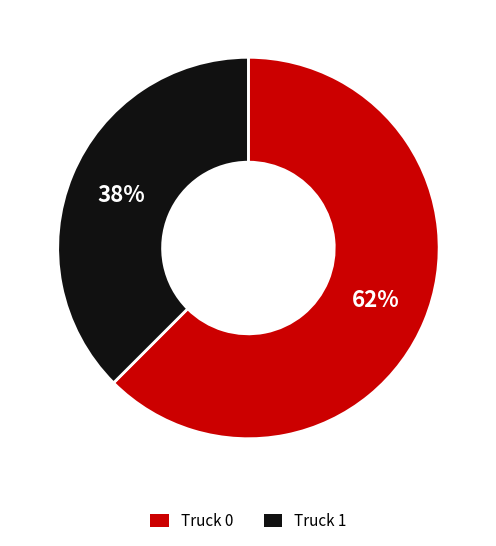

To the nearest percent, what is the combined percentage of Truck 1 and Truck 0?

100%